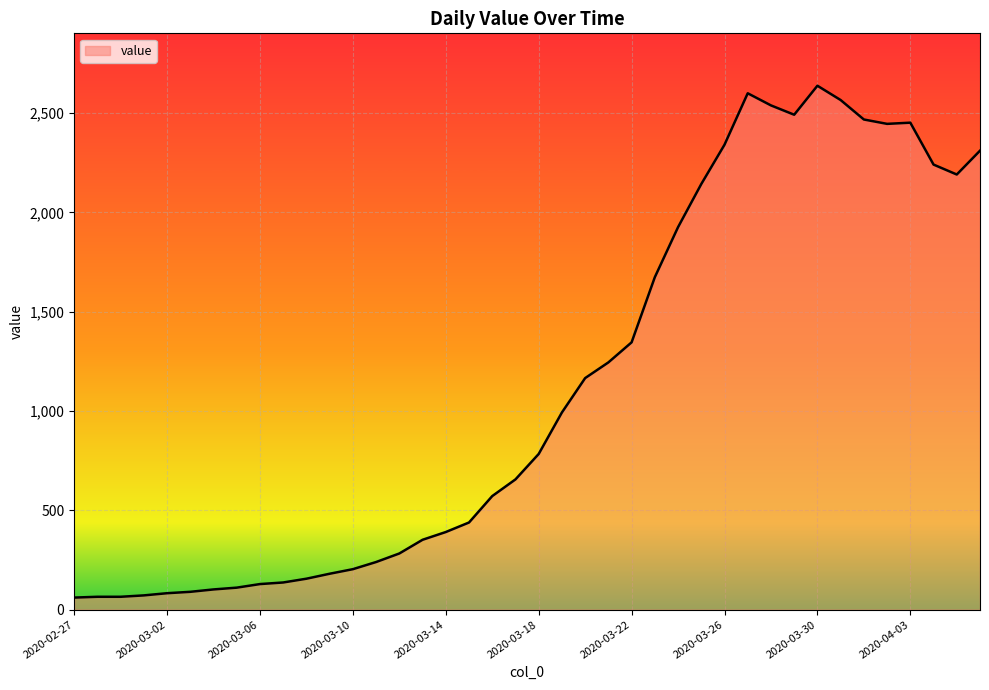

What is the difference between the maximum and minimum values?

2577